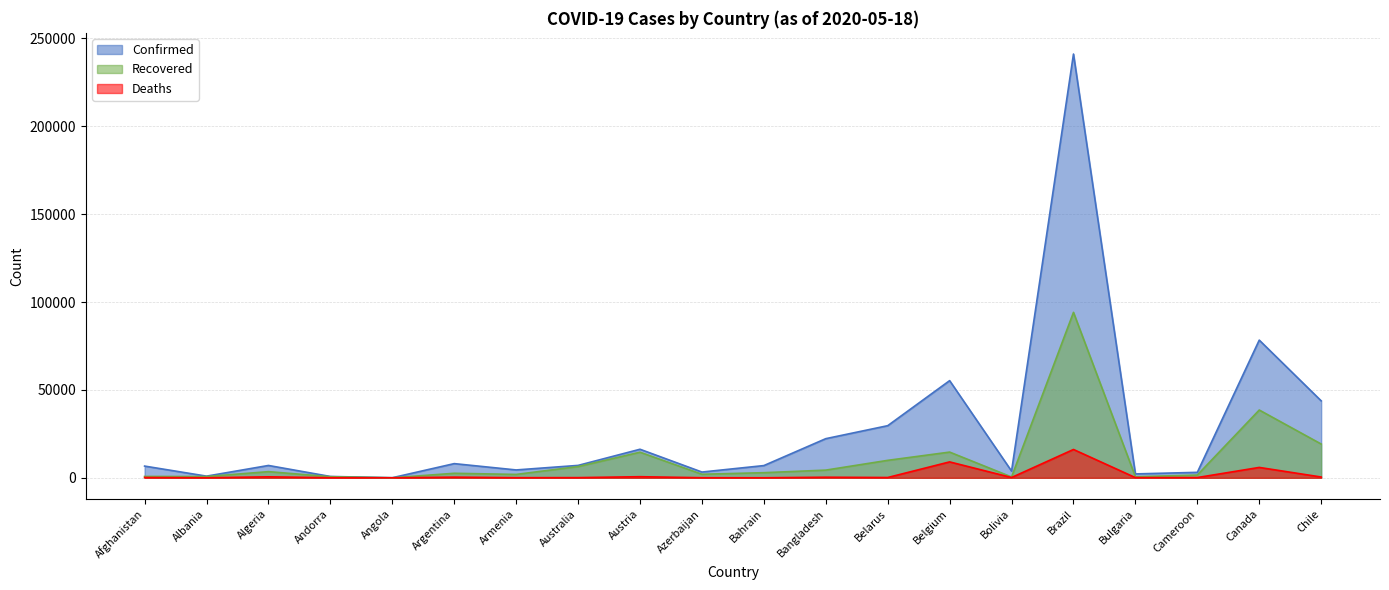

Where is Confirmed nearest to the value 120564?

Canada